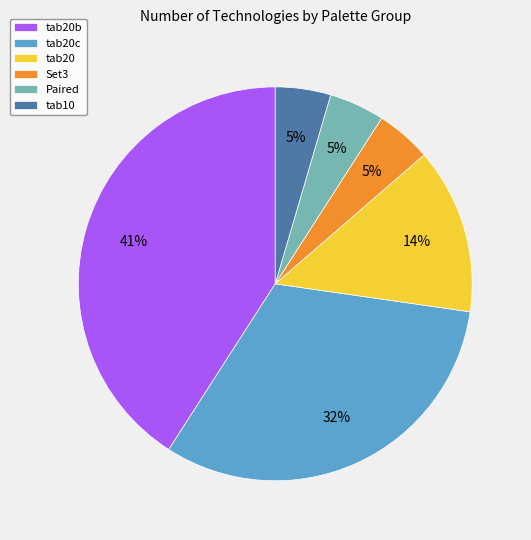

True or false: tab20c accounts for 38% of the total.

False